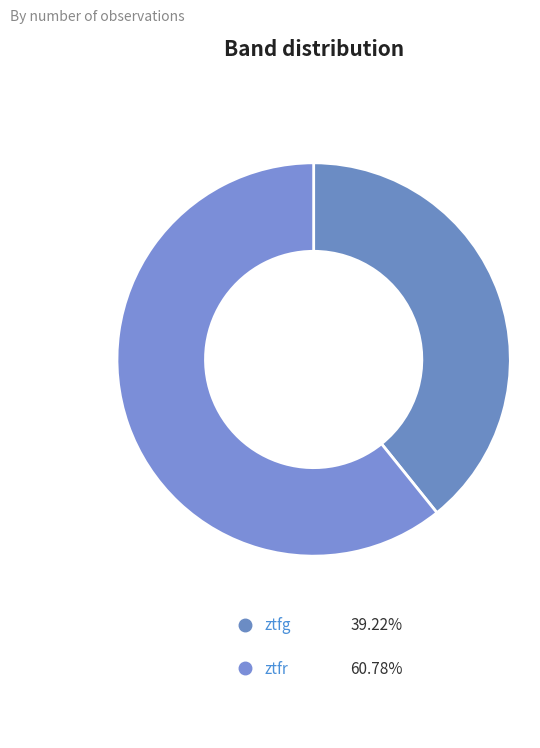

Which slice is the smallest?

ztfg